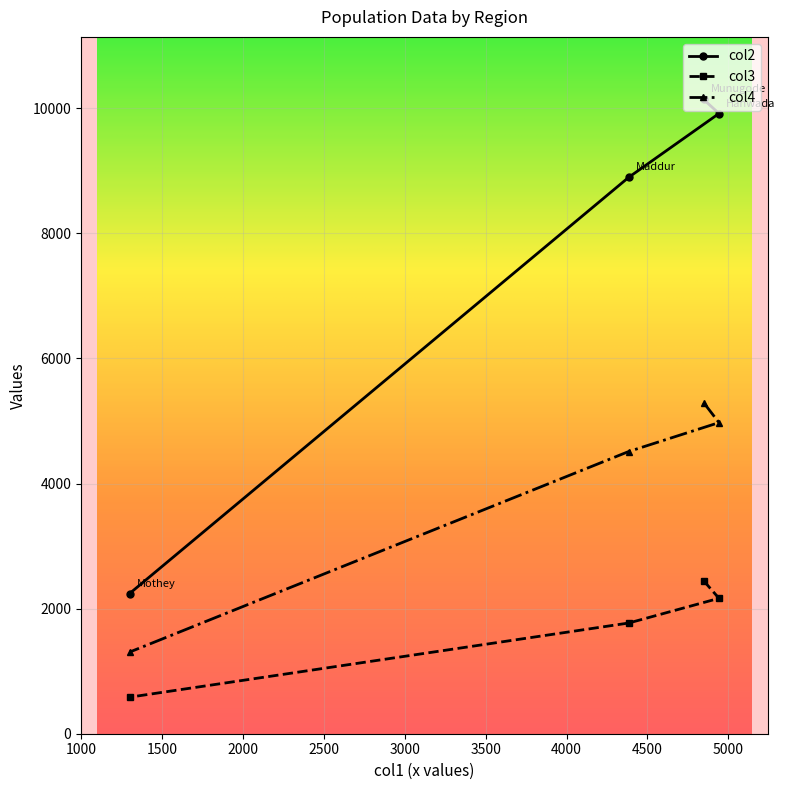

At which label does col2 first exceed 9916?

Munugode